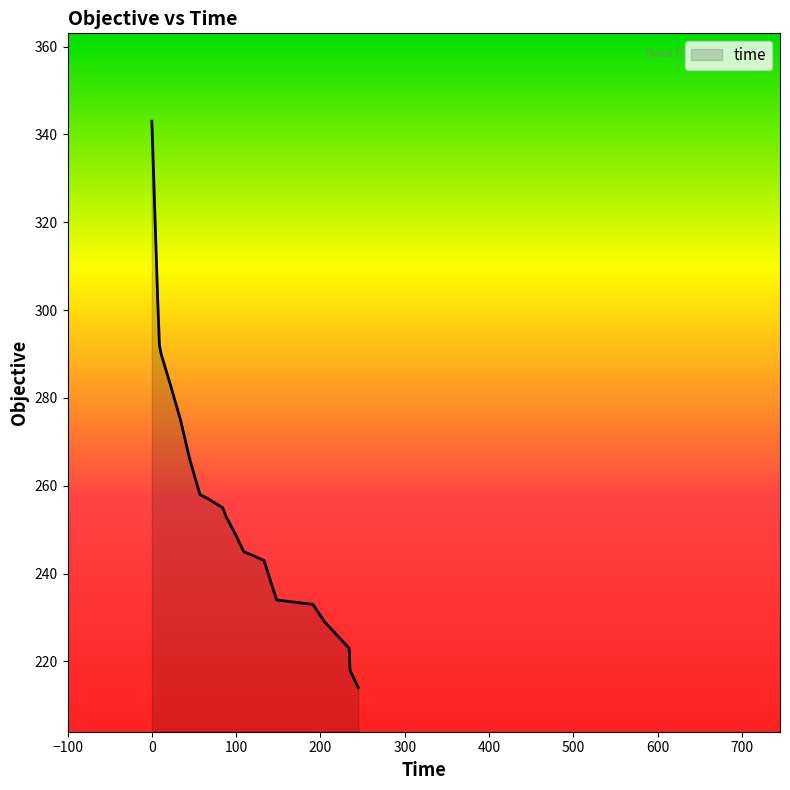

What is the smallest value displayed?

214